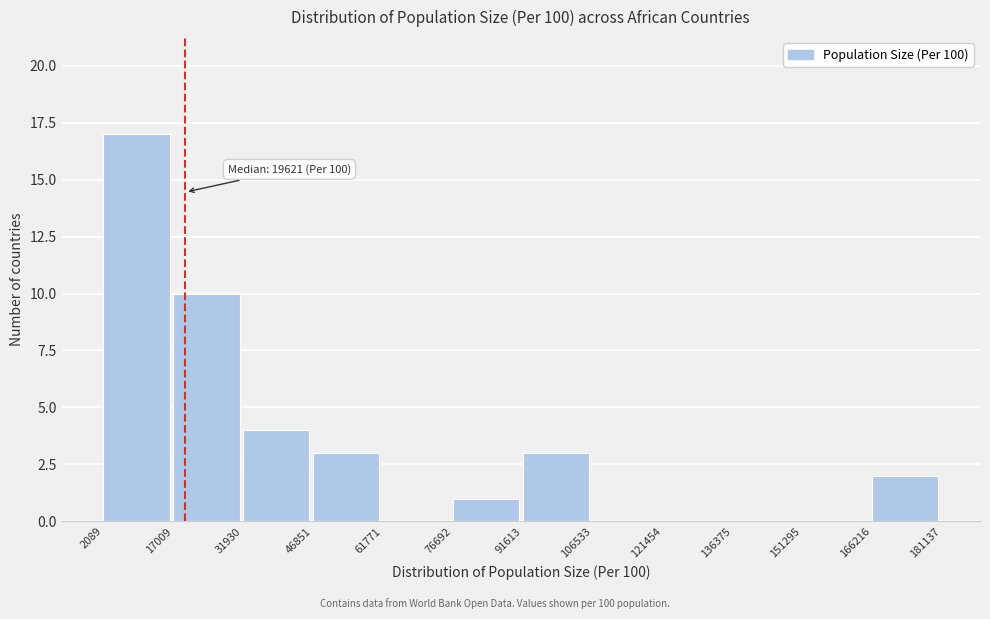

Which range on the x-axis has the tallest bar?

2089 to 17009